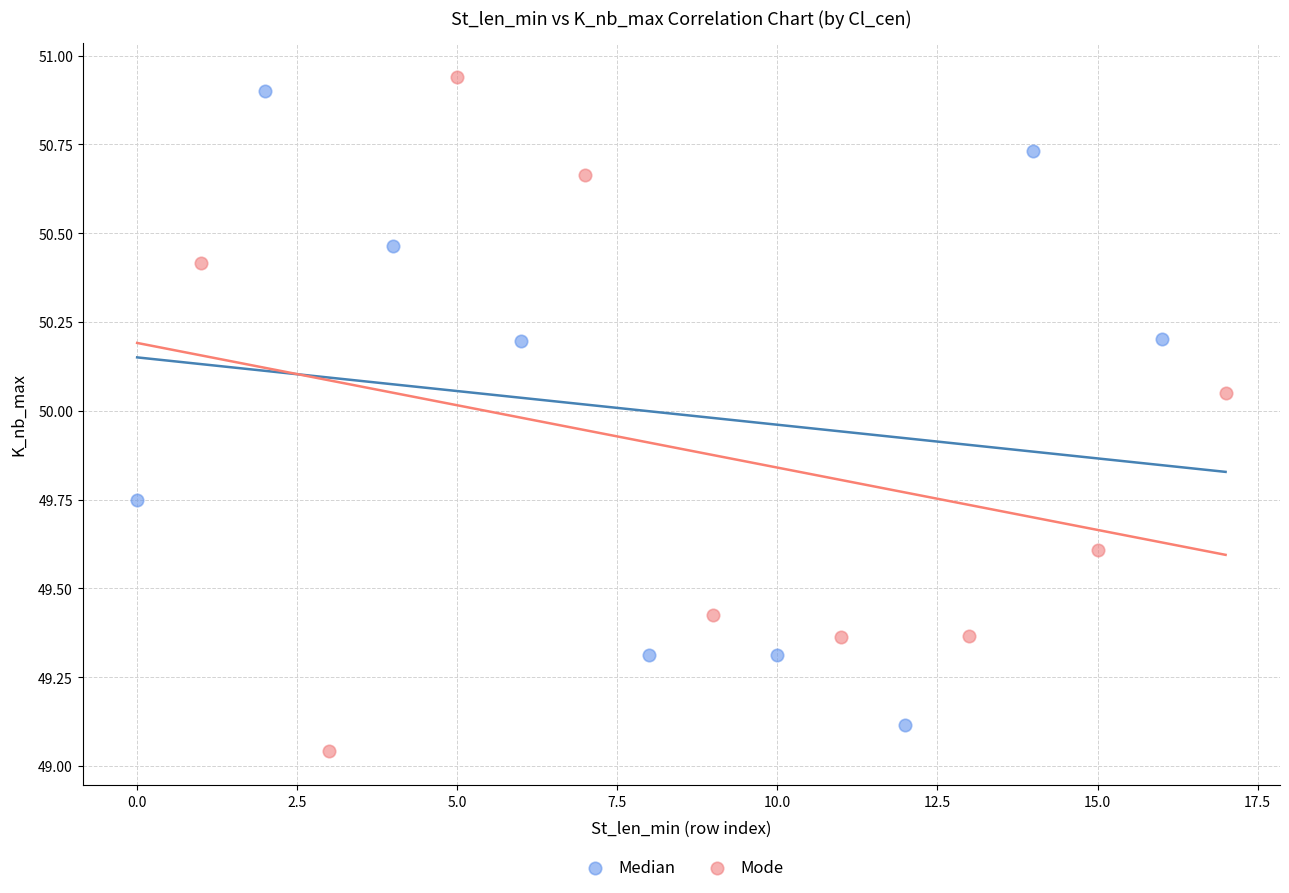

Which series has the widest spread of Y values?

Mode